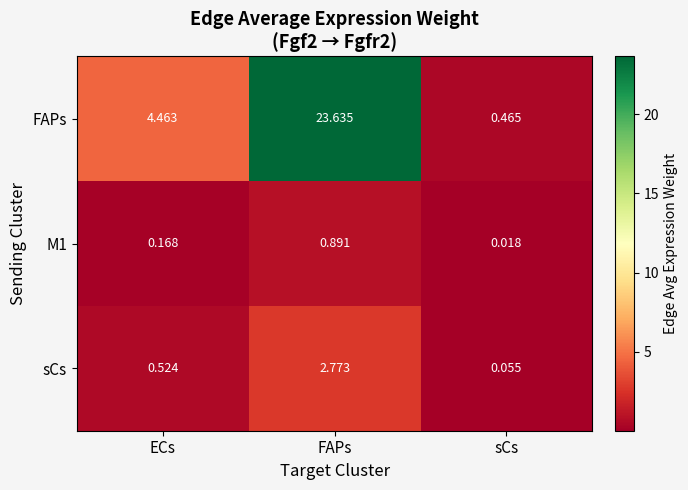

Where is FAPs nearest to the value 12?

ECs